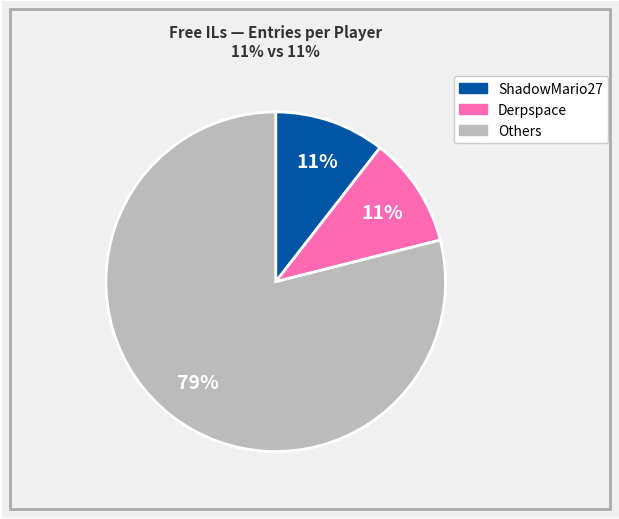

Is there a majority slice in this chart?

Yes